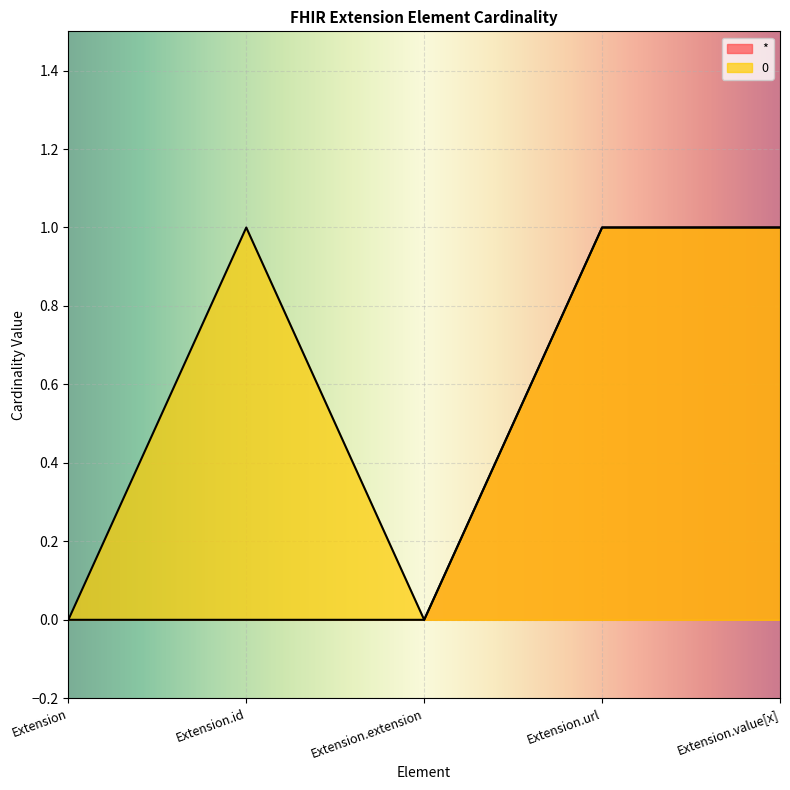

True or false: * has more than 0 points higher than both neighbors.

False